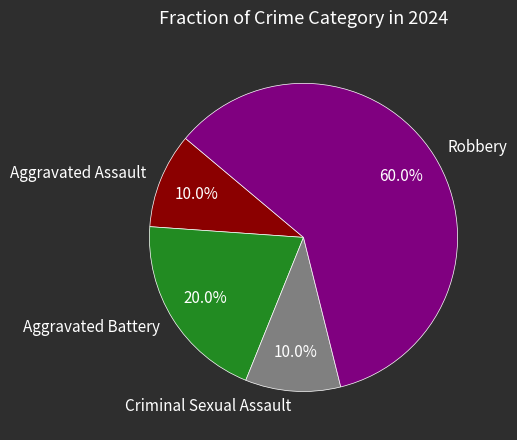

To the nearest percent, what is the combined percentage of Robbery and Aggravated Assault?

70%